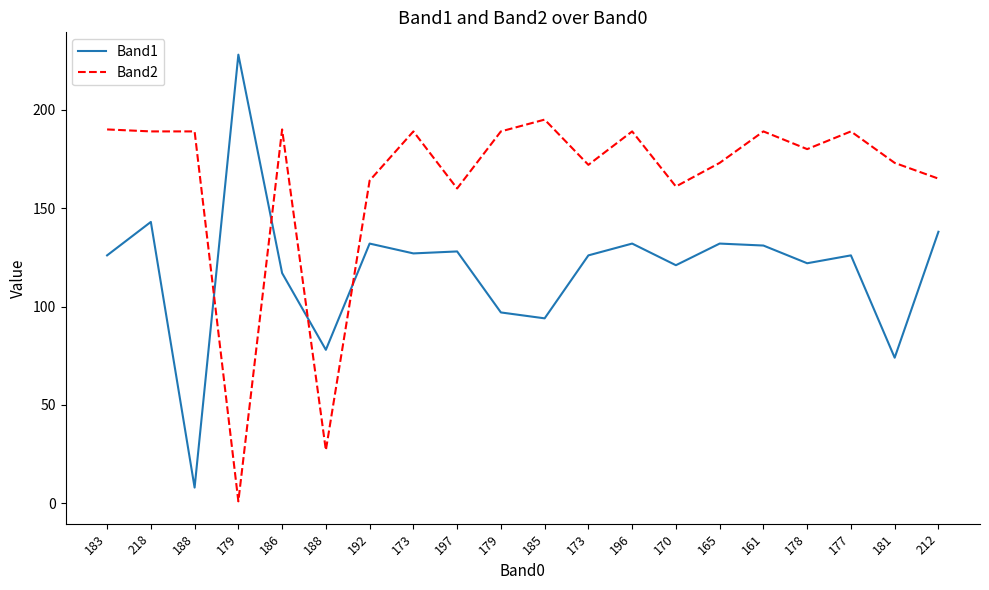

What is the average value of the Band1 series?

119